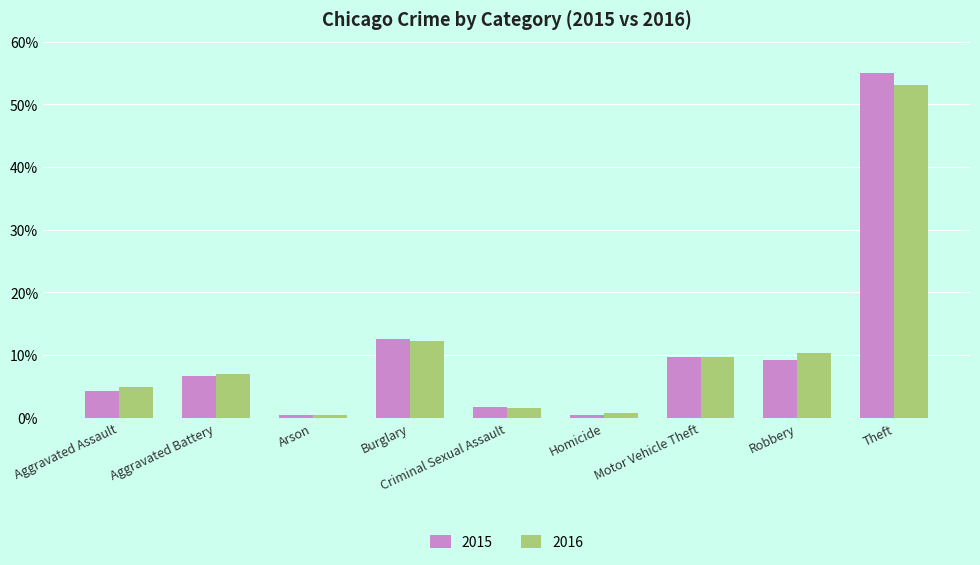

Which series has the widest spread of values?

2015